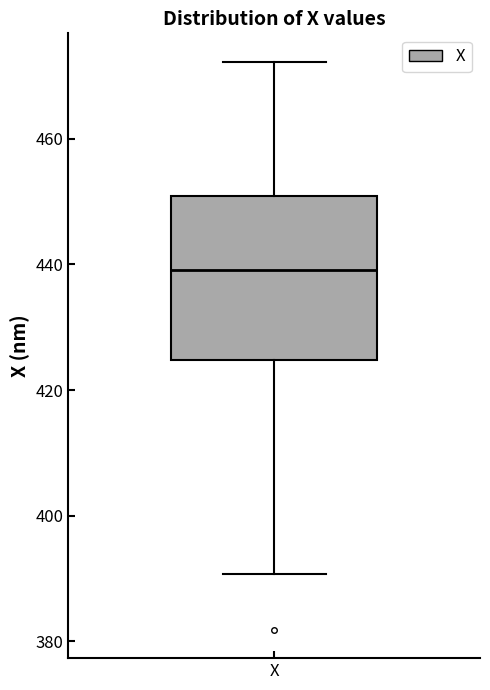

Transcribe this box plot: give where the median line is, the range the box spans, and where the two whiskers end, as read against the y-axis. The values are not printed on the chart, so give them approximately, as read against the axis.

median 440, box 424 to 450, whiskers 390 to 472